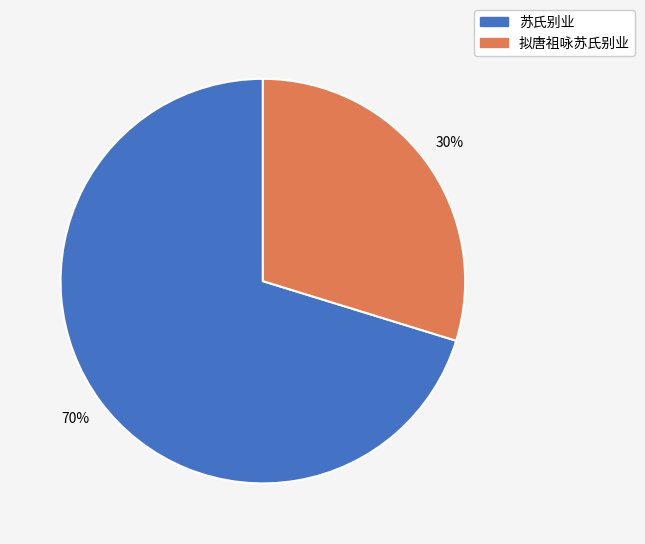

What percentage is the 拟唐祖咏苏氏别业 slice, to the nearest percent?

30%